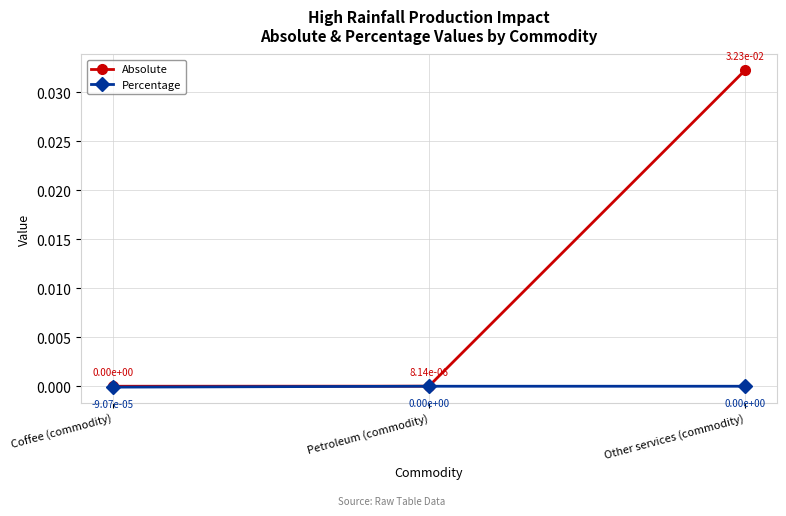

List the series in order of their overall mean, lowest first.

Percentage, Absolute